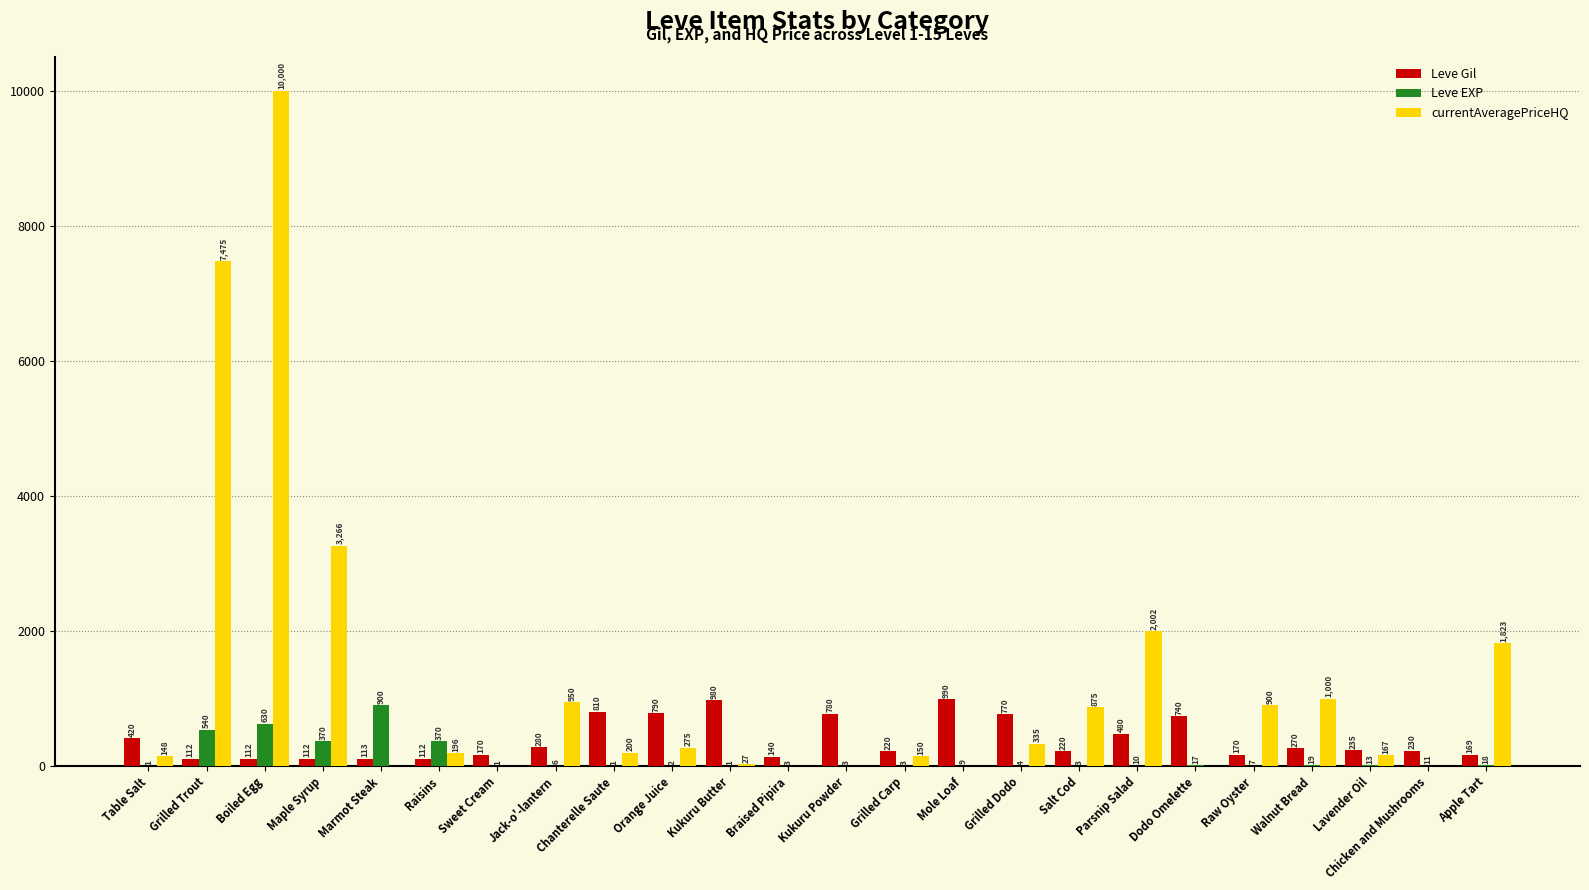

How many series are shown in this chart?

3